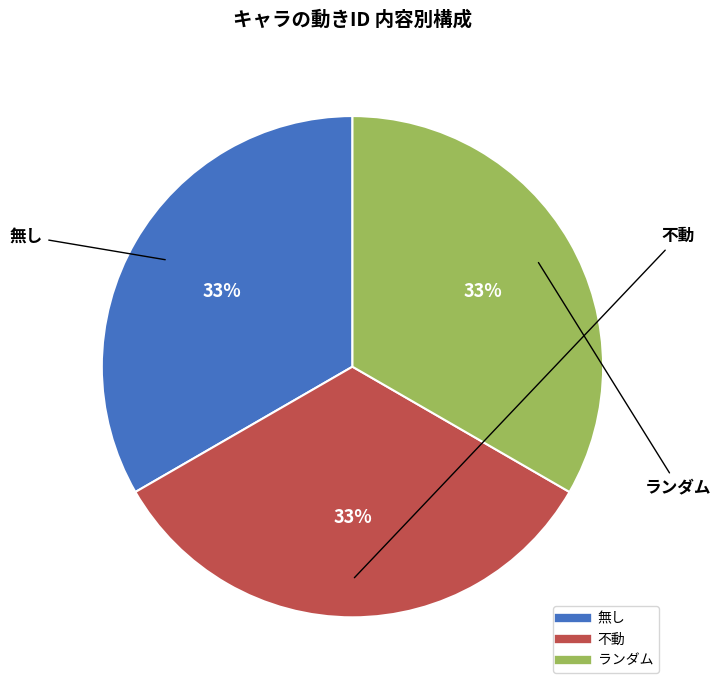

To the nearest percent, what percentage of the pie is 不動?

33%